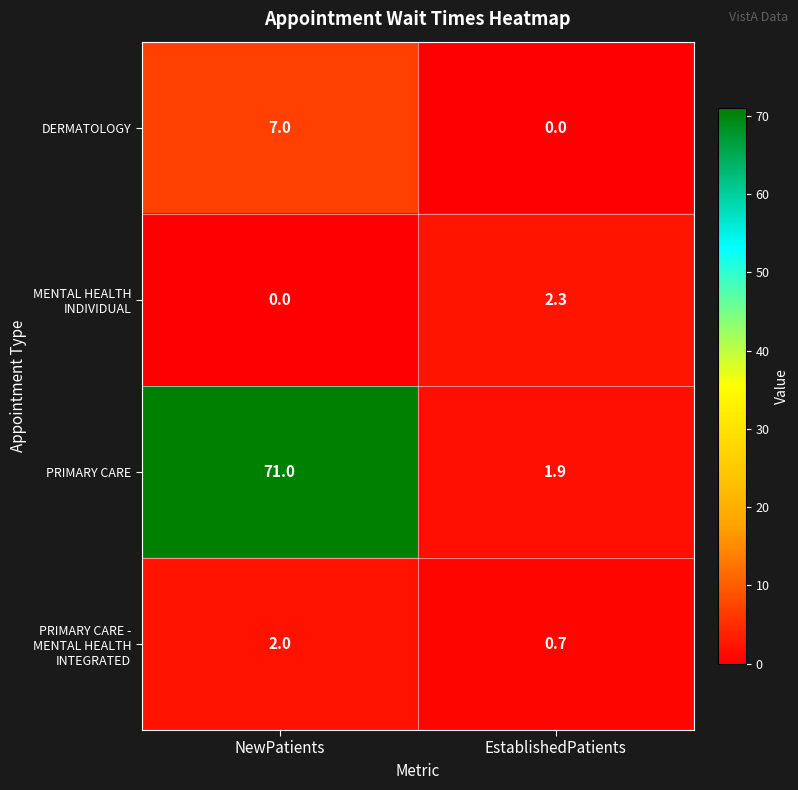

The value of PRIMARY CARE at NewPatients is 71.0. True or false?

True